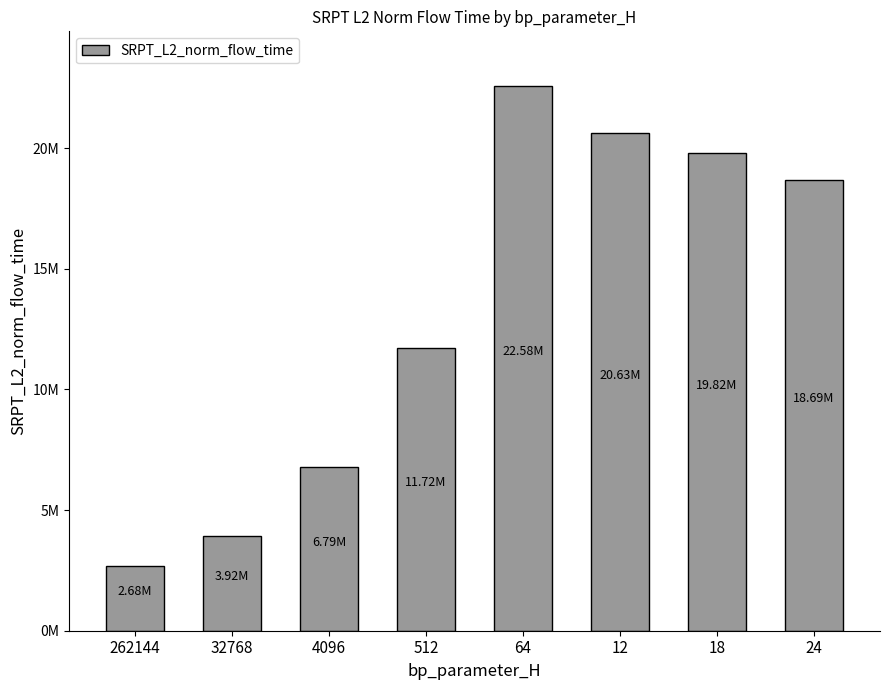

What is the change in value from 262144 to 24?

+16009949.5